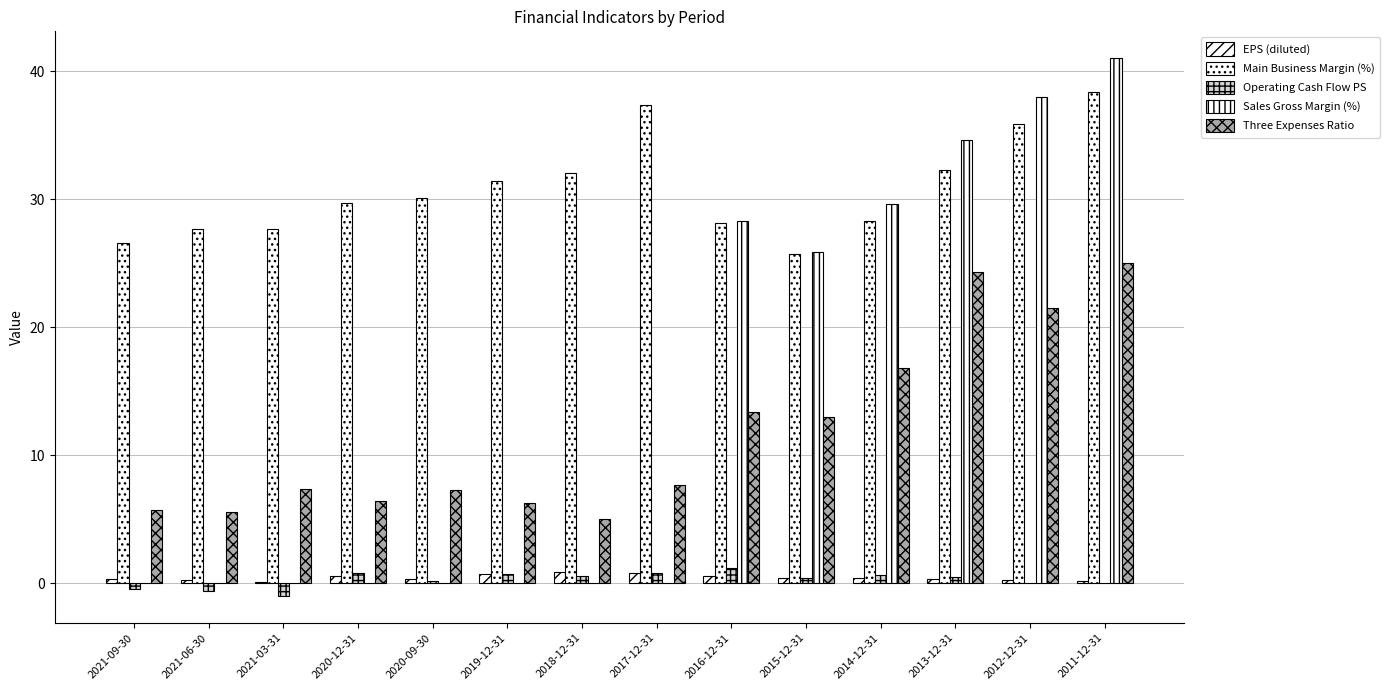

What position from the left is 2014-12-31?

11